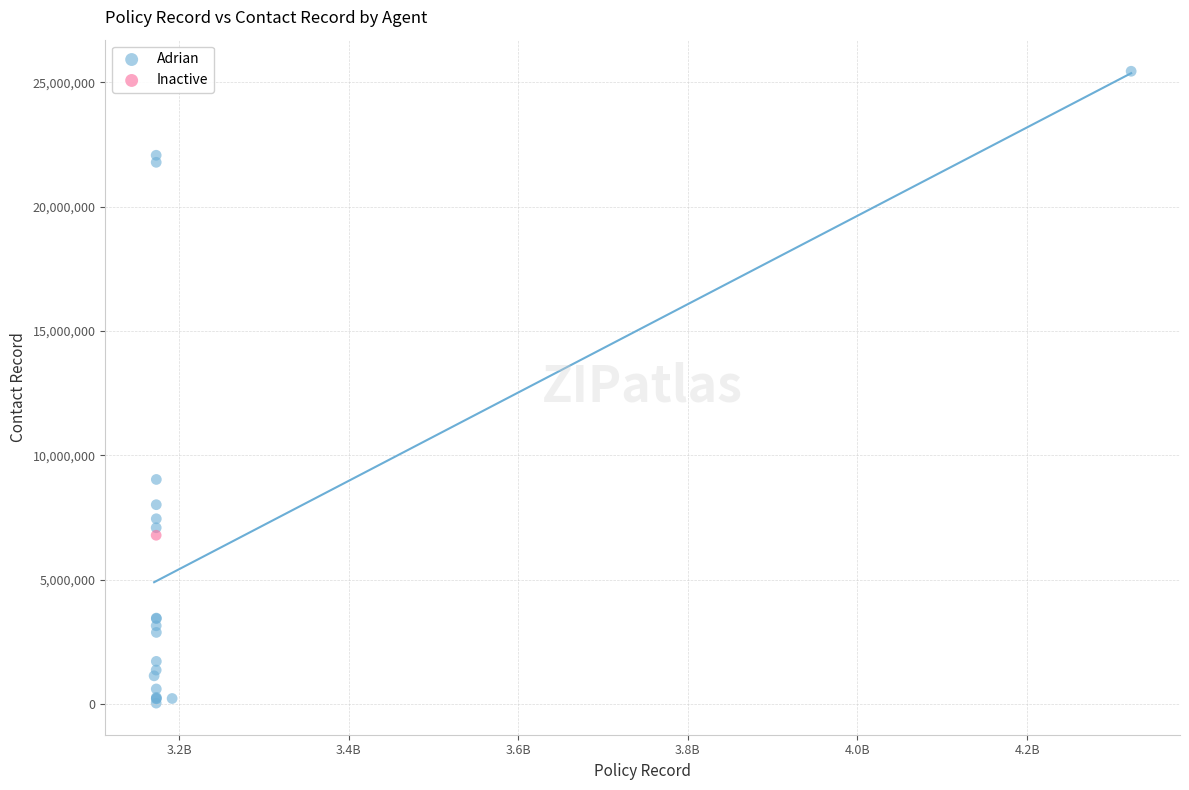

What are all the series names shown in the legend?

Adrian, Inactive